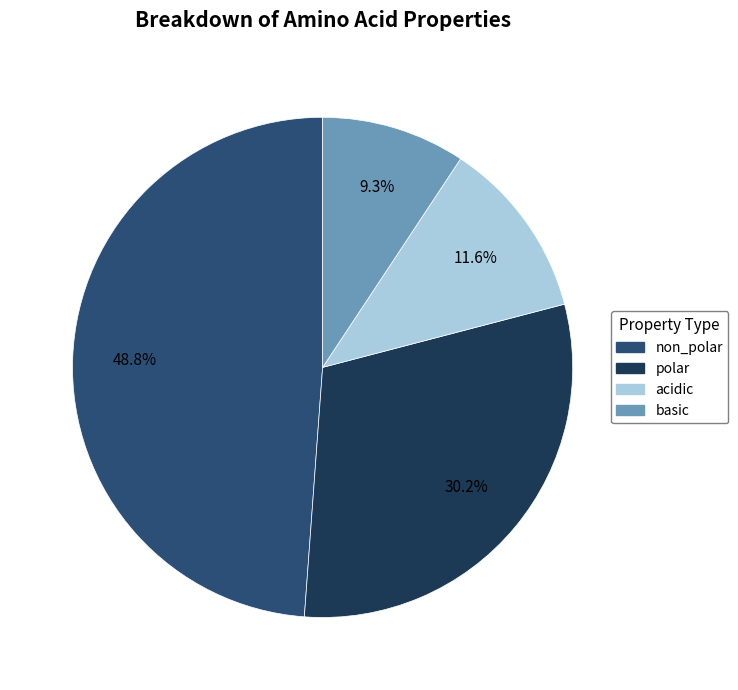

Which has a higher value, basic or polar?

polar